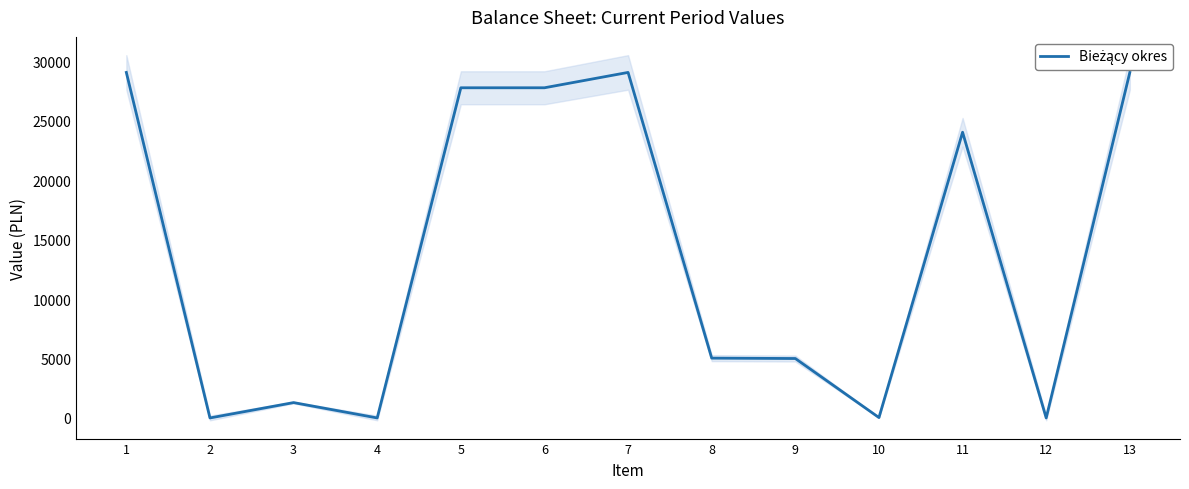

Reading right to left, transcribe all the data shown in this chart.

13=29068.5	12=0.0	11=24036.8	10=31.7	9=5000.0	8=5031.7	7=29068.5	6=27776.8	5=27776.8	4=0.0	3=1291.7	2=0.0	1=29068.5